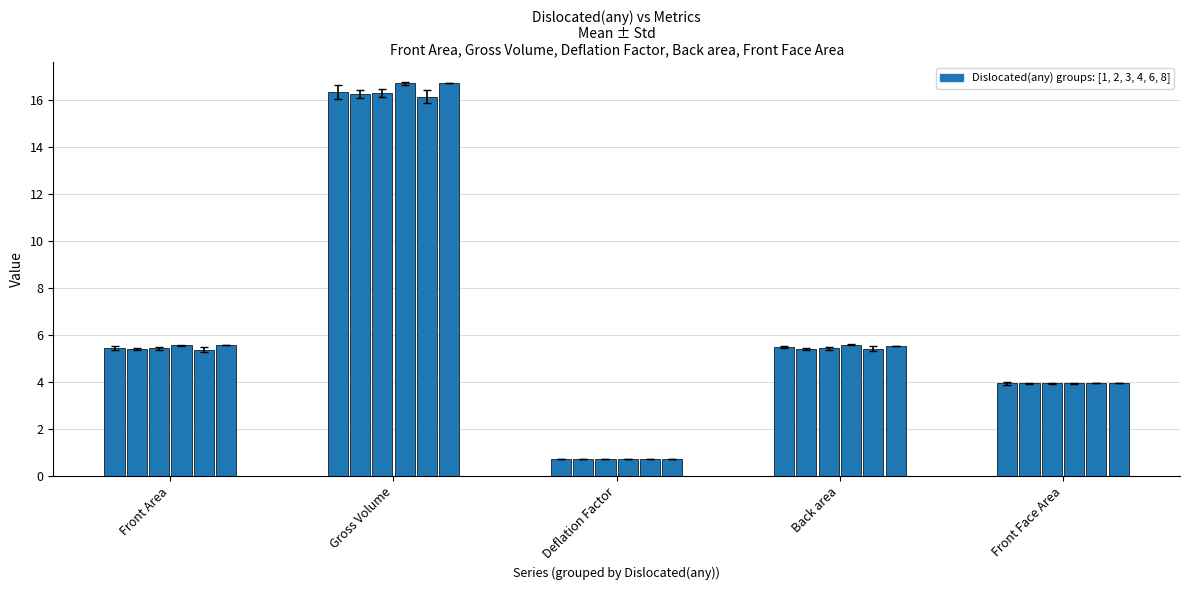

What is the value of the Deflation Factor bar at the 6th from the left?

0.7